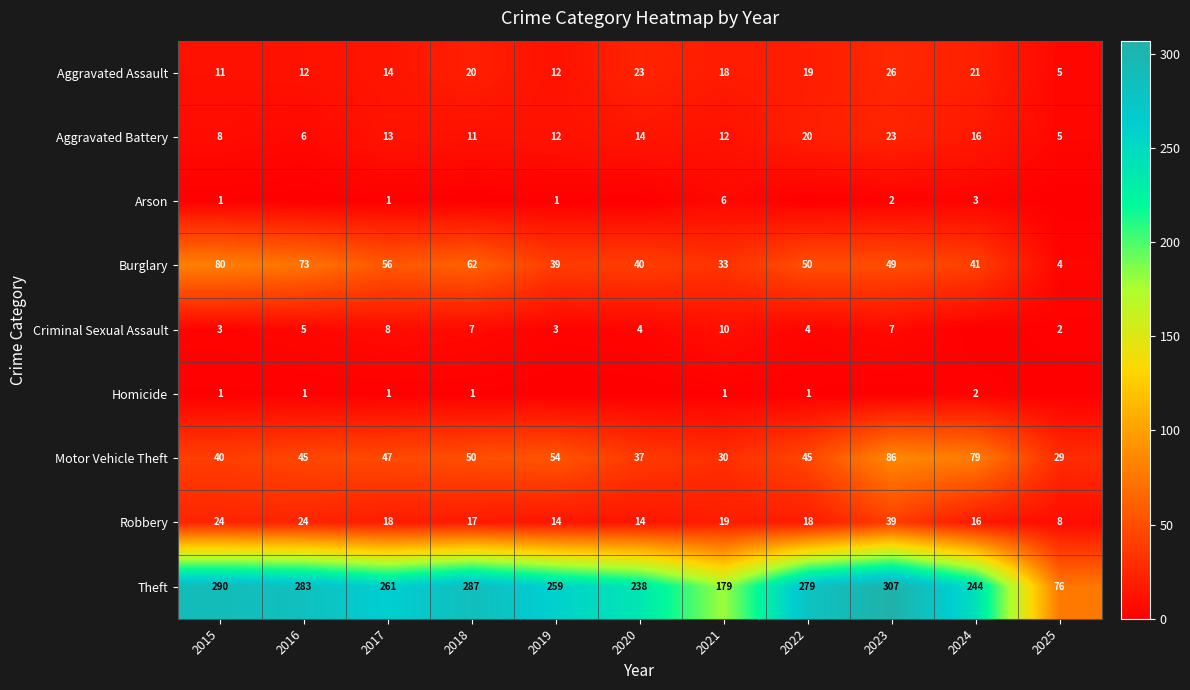

At which label does Theft reach its minimum?

2025